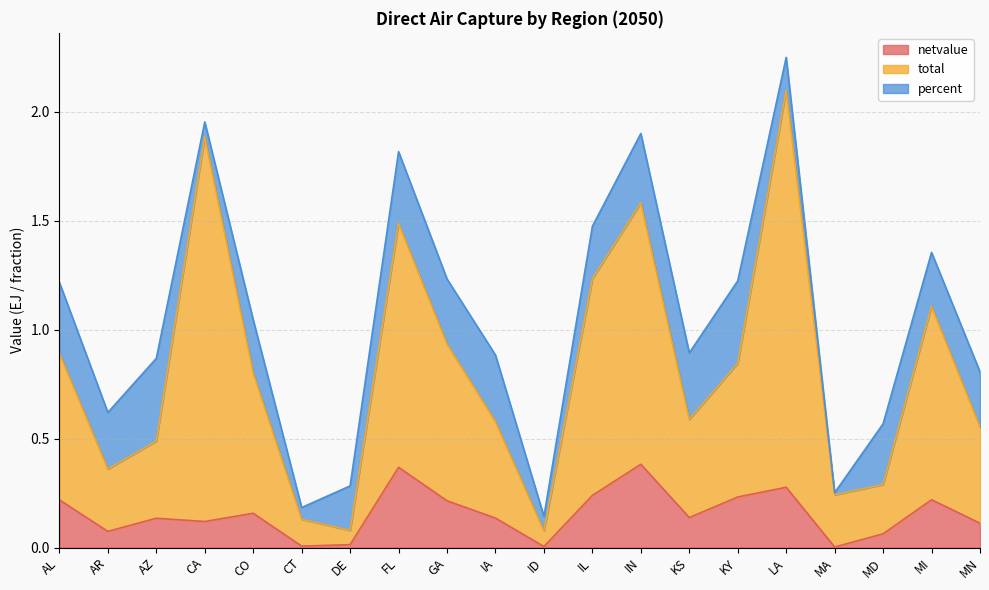

What is the total value across all series at CA?

2.0